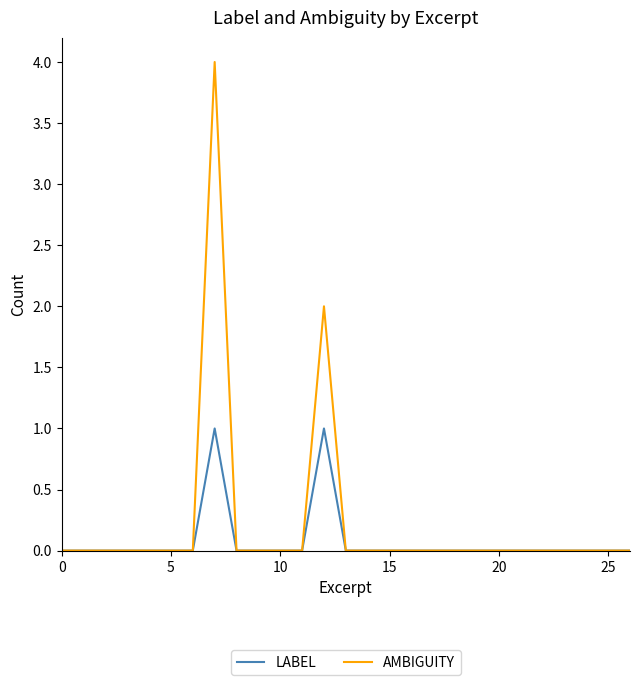

Does the chart have visible grid lines?

No